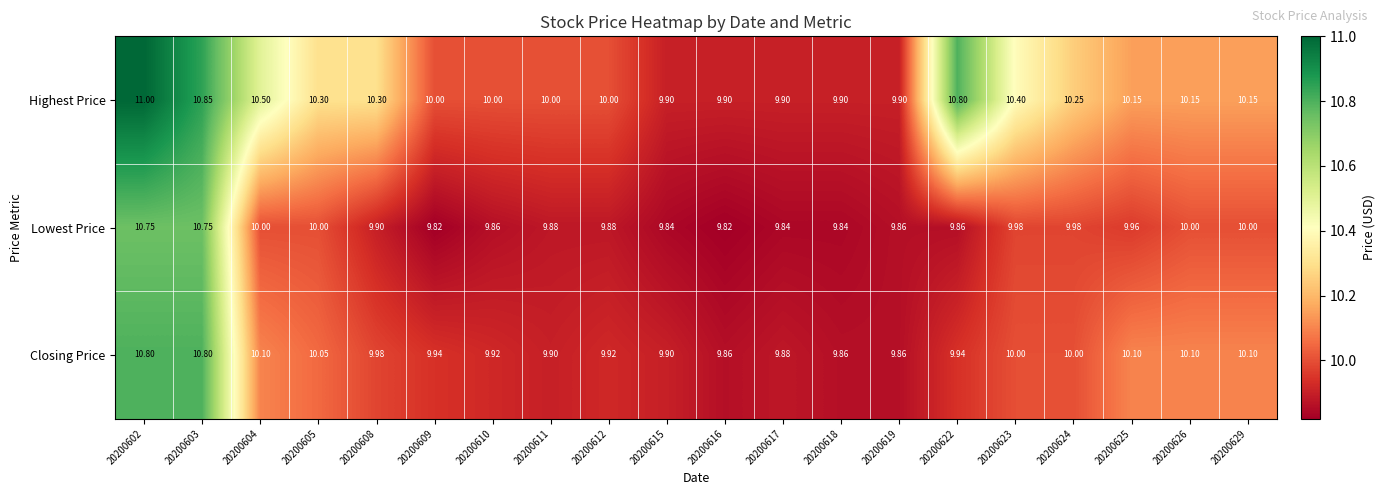

Count the number of data series in this chart.

3